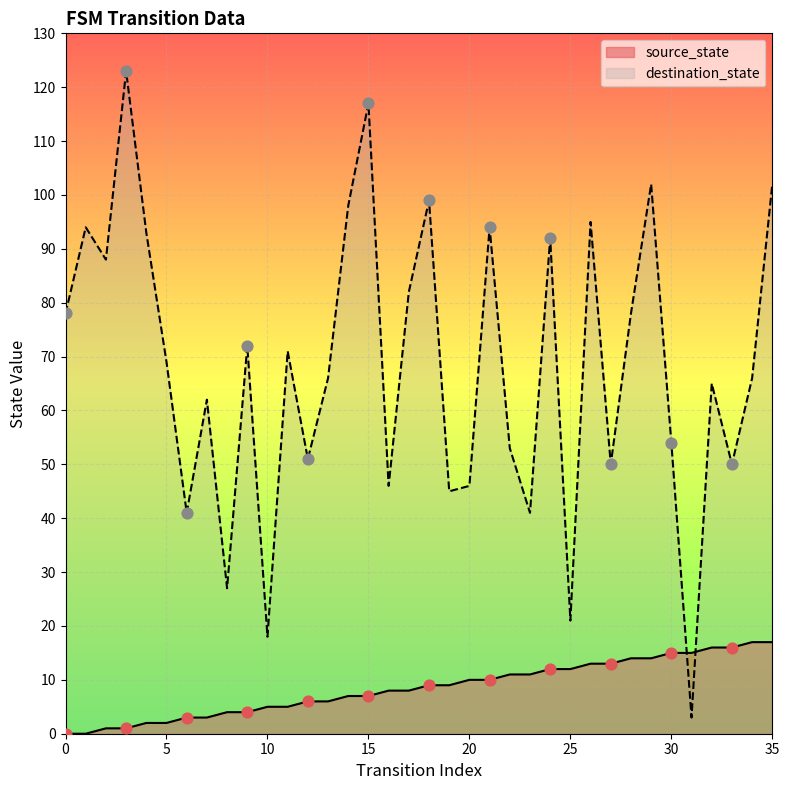

What are all the series names shown in the legend?

source_state, destination_state